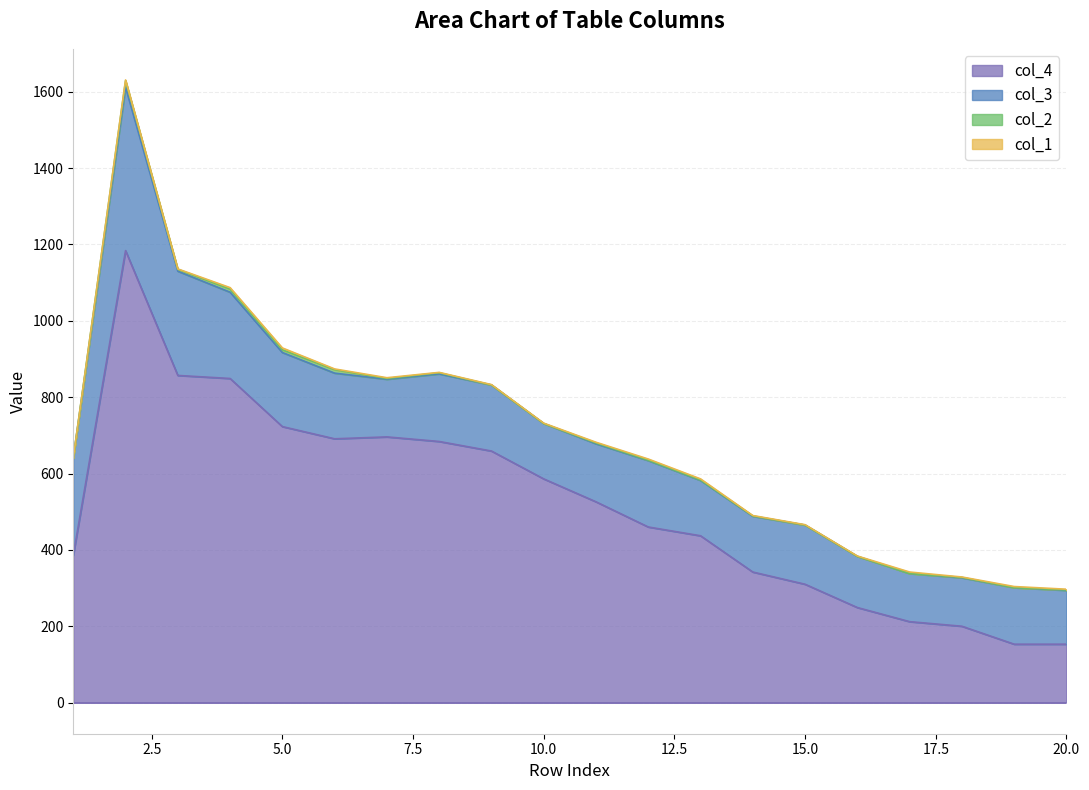

Reading left to right, extract all data points from this chart.

col_1: 0	2	1	4	5	2	2	1	1	1	2	3	3	1	1	1	4	1	3	2
col_3: 254	428	273	226	194	172	151	177	173	145	152	174	145	146	155	134	126	127	148	141
col_4: 386	1184	857	849	723	691	696	684	659	586	526	460	437	342	310	249	212	200	153	153
col_2: 1	17	5	8	7	9	2	3	0	0	2	1	1	1	0	0	0	1	0	1